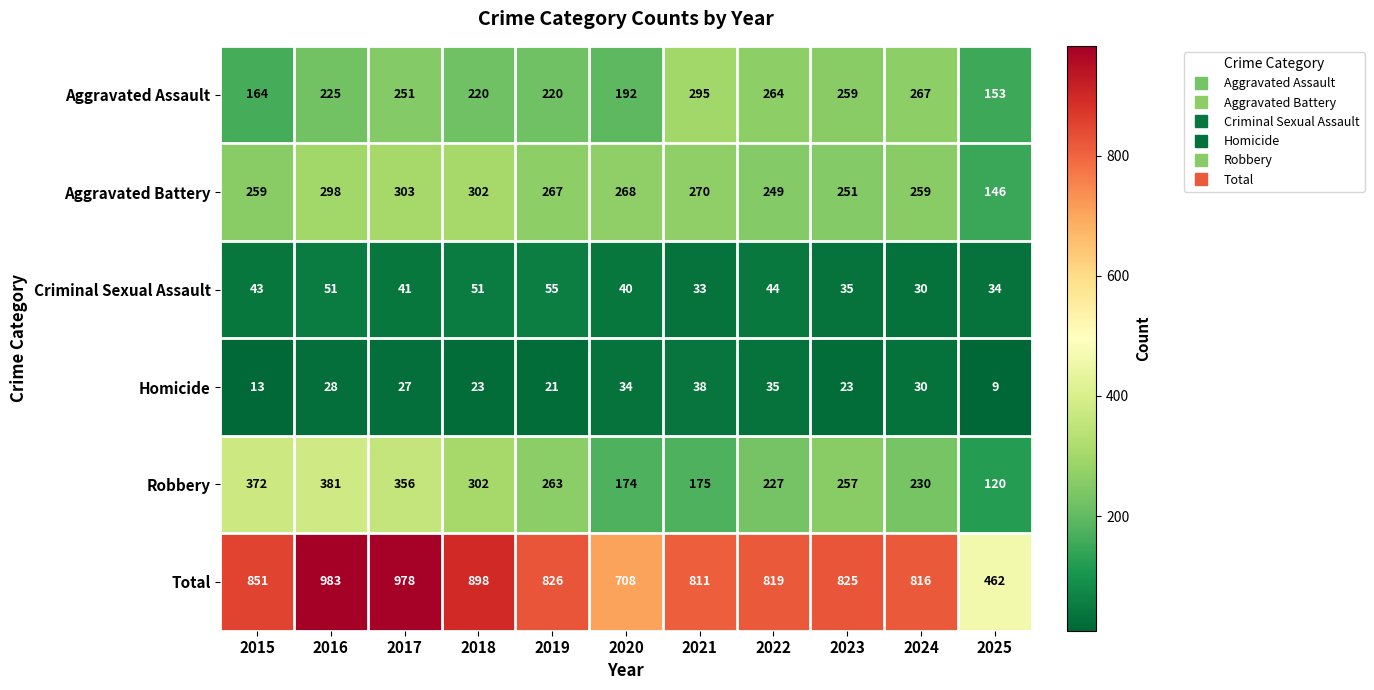

What is the total value across all series at 2023?

1650